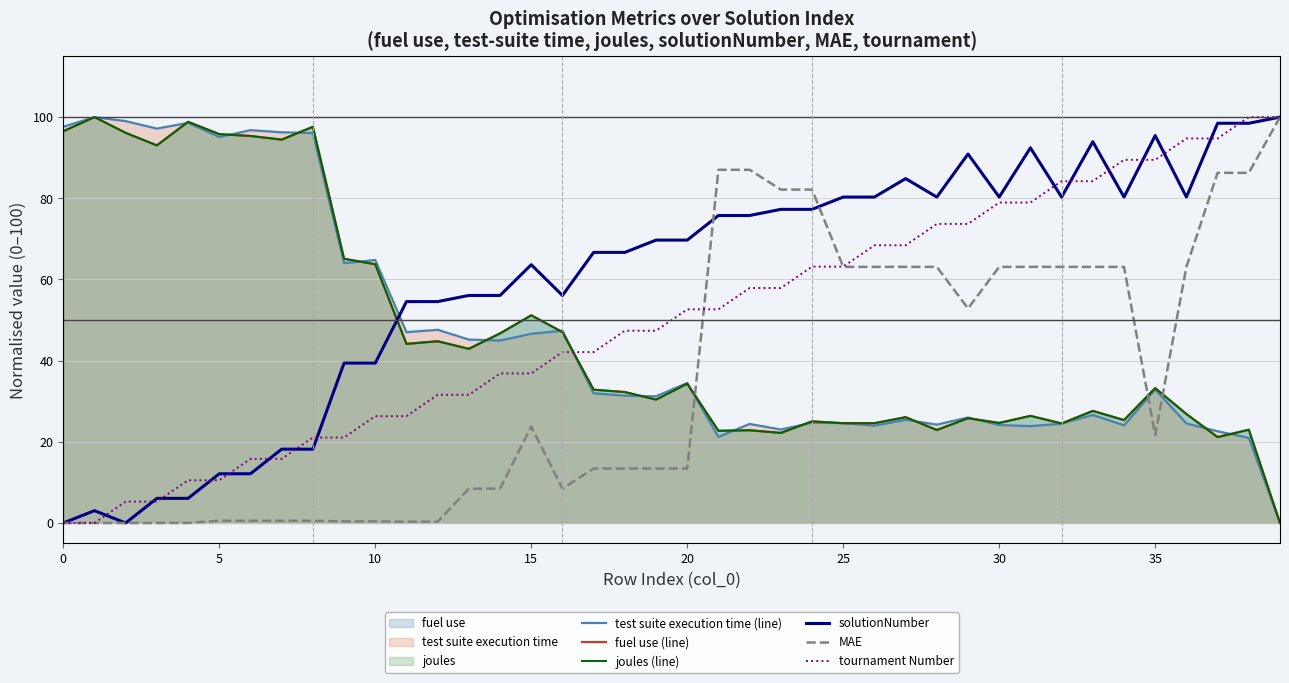

How many series are shown in this chart?

6